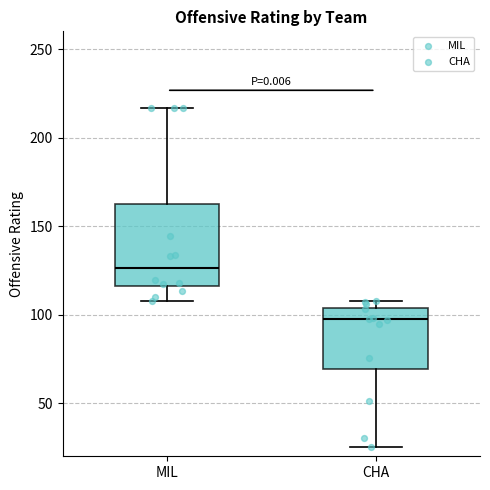

Which box is the tallest, from its lower edge to its upper edge?

MIL